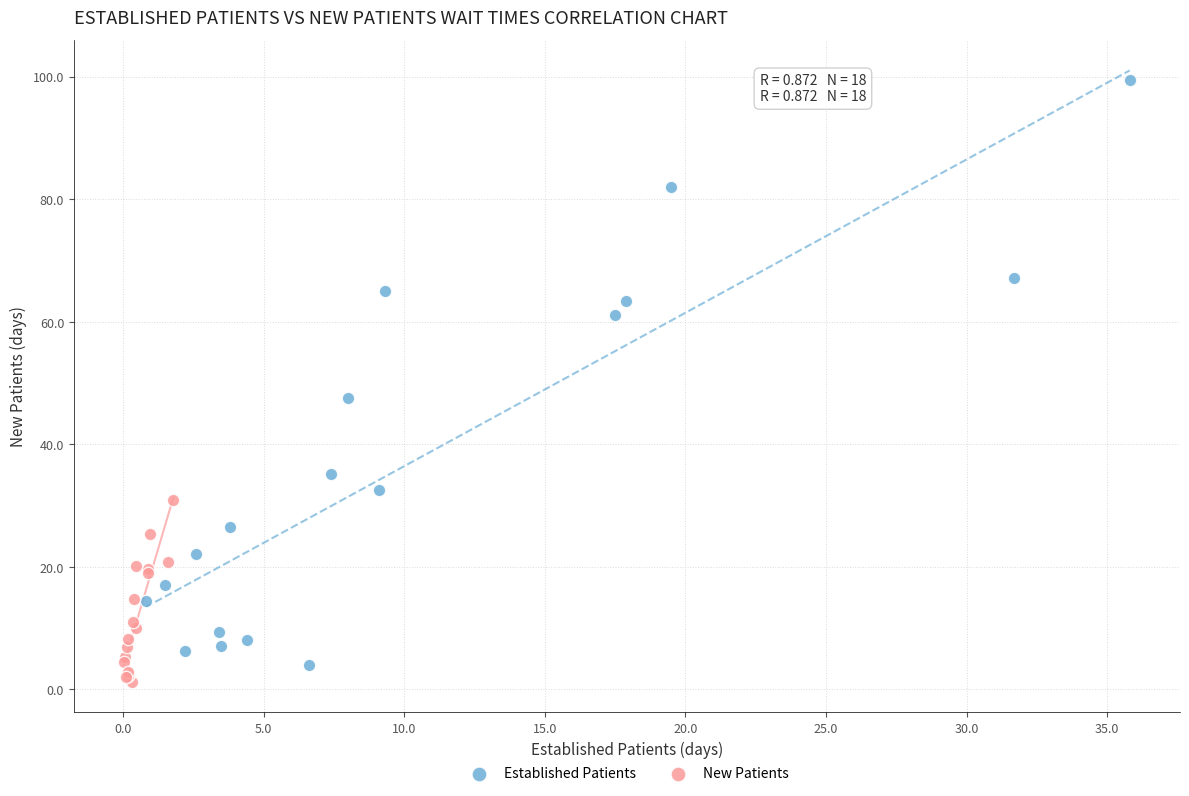

Which series reaches the maximum Y coordinate?

Established Patients